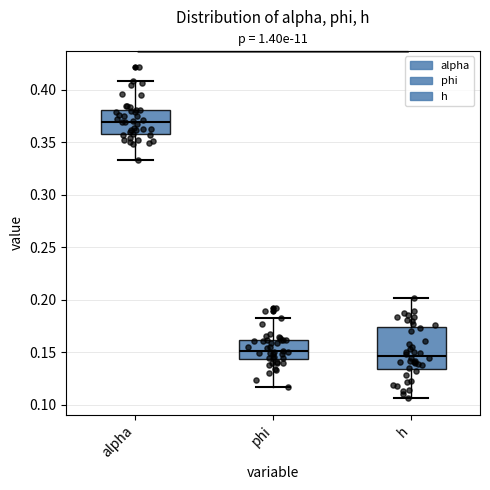

Where does the upper whisker of the box for phi end on the y-axis? The values are not printed on the chart, so give them approximately, as read against the axis.

0.185